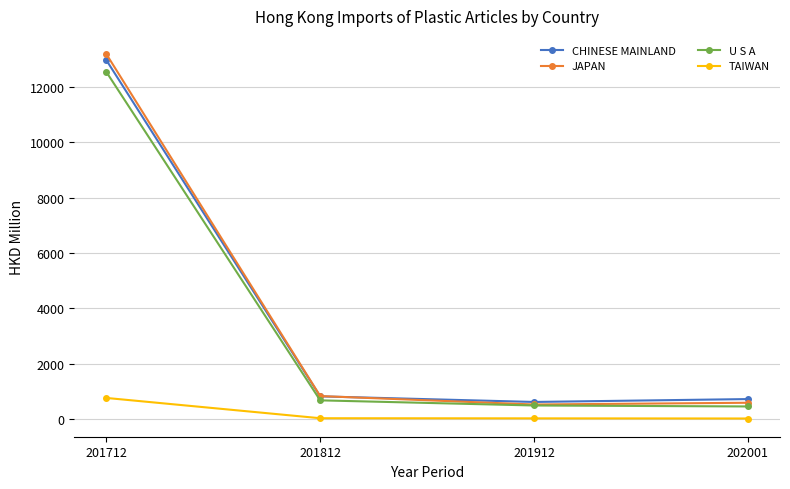

At which label does TAIWAN first exceed 36?

201712